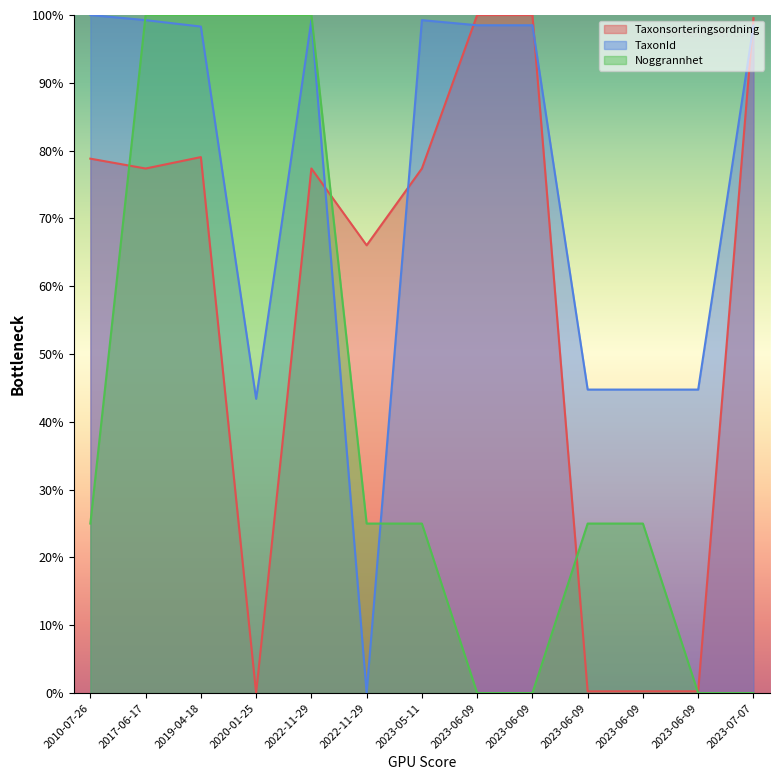

What is the difference between the highest and lowest values at 2017-06-17?

22.6